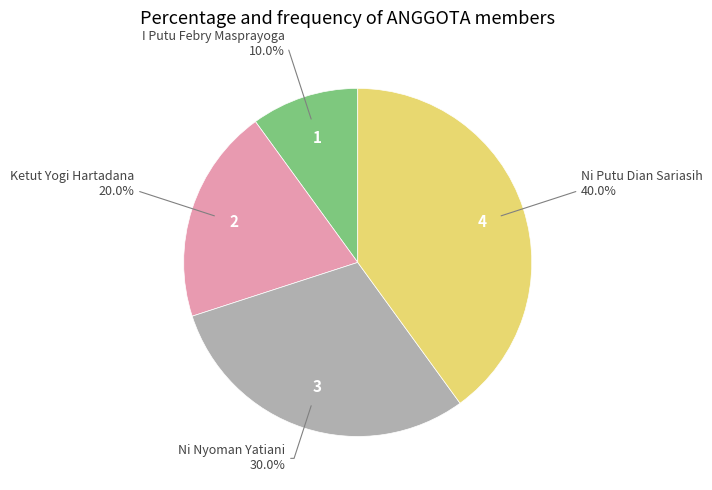

Is there a majority slice in this chart?

No